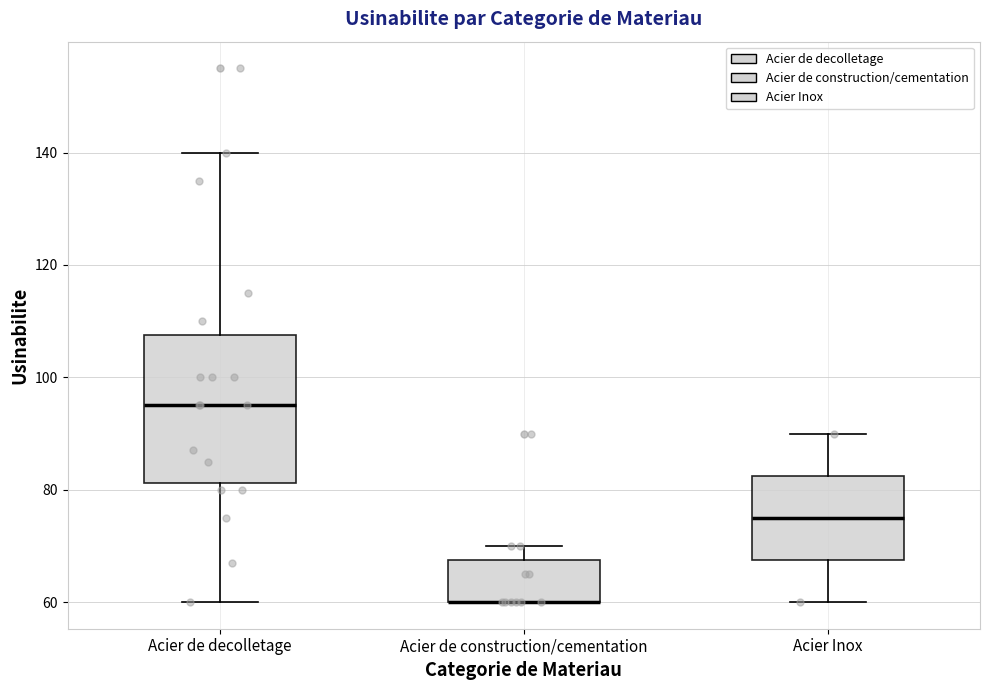

Reading left to right, read every box against the y-axis: the position of its median line, the range the box covers, and the ends of its whiskers. The values are not printed on the chart, so give them approximately, as read against the axis.

Acier de decolletage: median 96, box 82 to 108, whiskers 60 to 140
Acier de construction/cementation: median 60 (drawn on the box's lower edge), box 60 to 68, whiskers 60 to 70
Acier Inox: median 76, box 68 to 82, whiskers 60 to 90